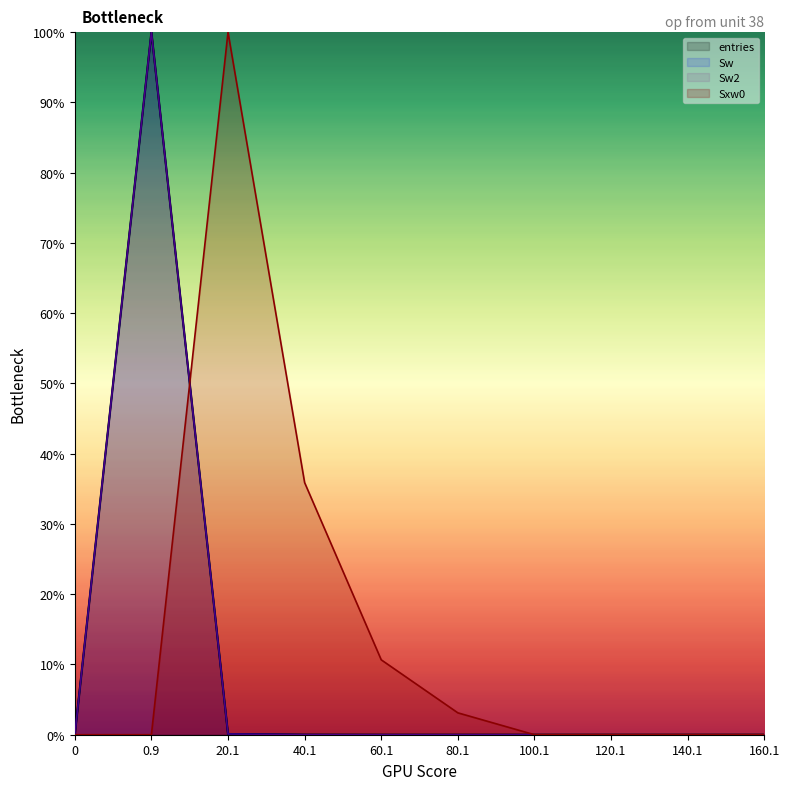

Between which two adjacent categories do Sxw0 and entries first intersect?

0.9 and 20.1